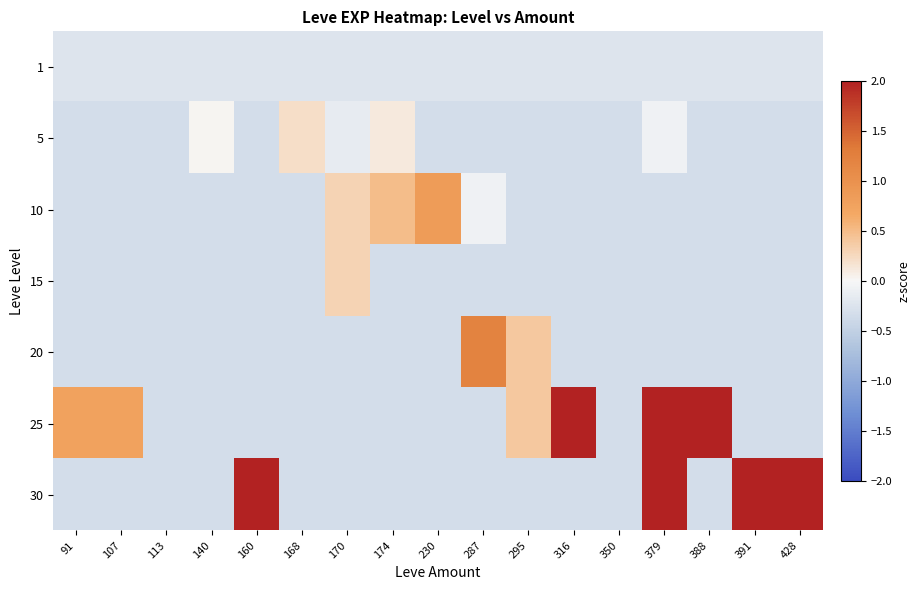

How many data points does each series have?

17